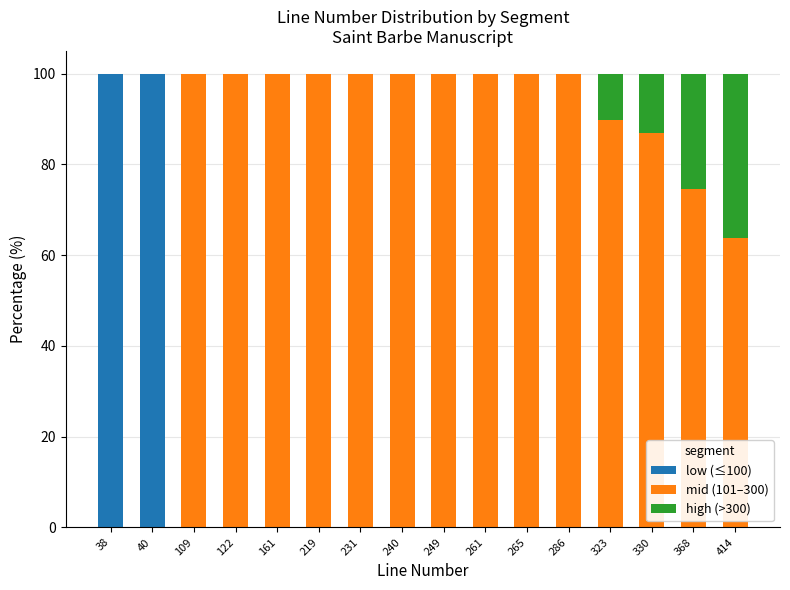

What is the total value across all series at 249?

100.0